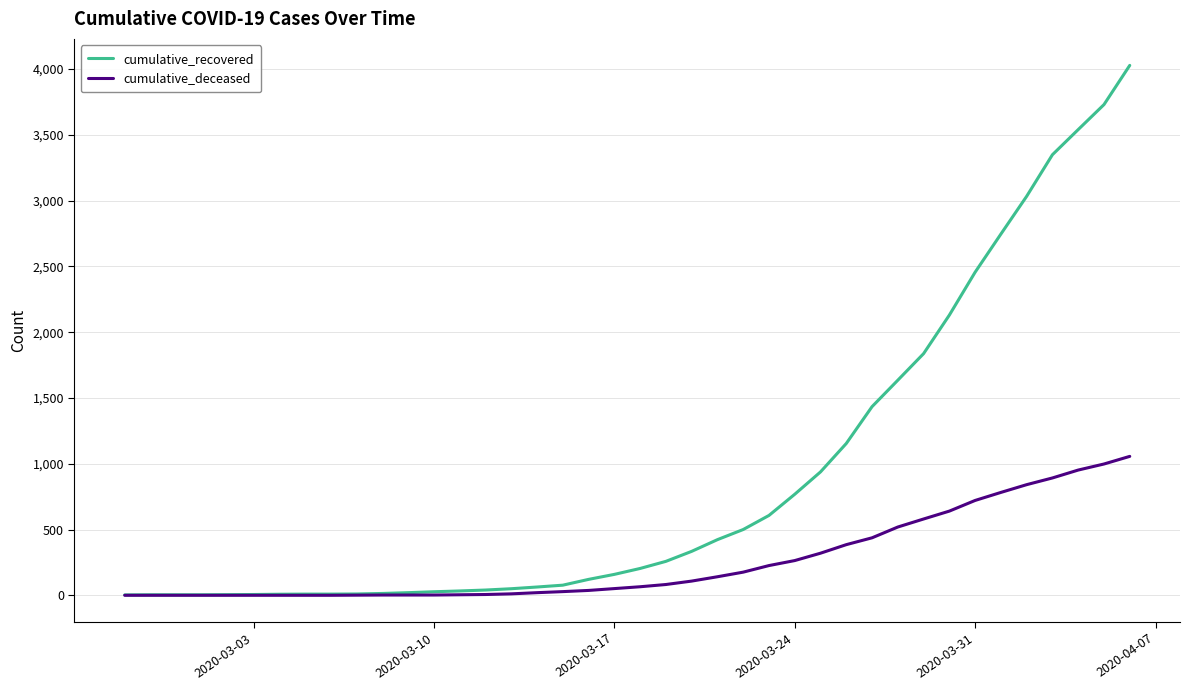

List the series in order of their peak value, lowest first.

cumulative_deceased, cumulative_recovered